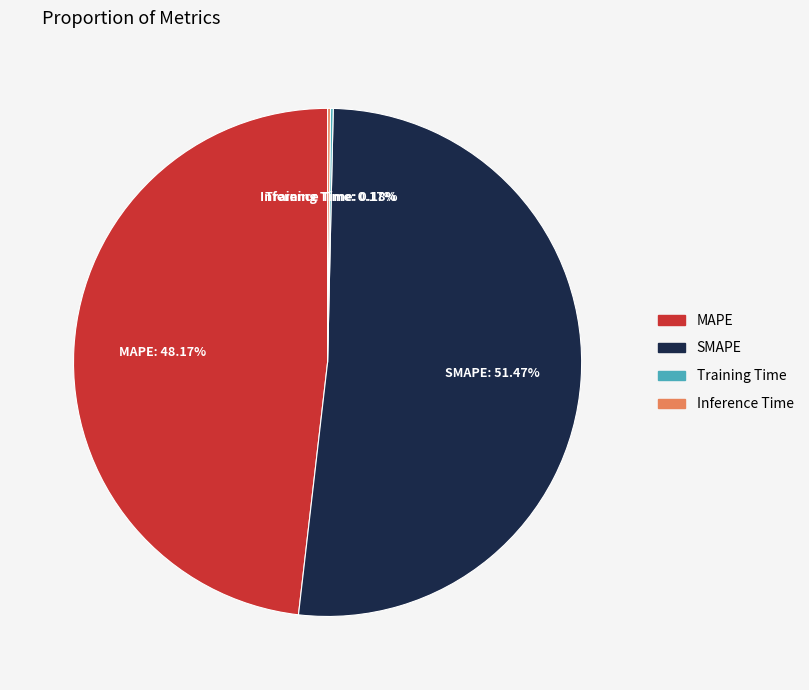

Is MAPE the majority of the pie?

No